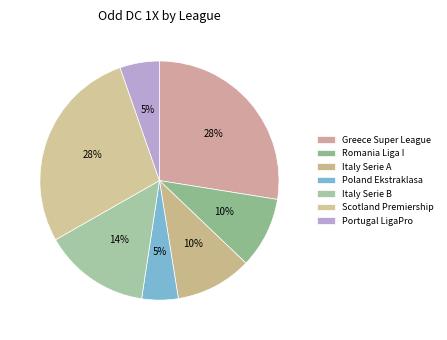

Combined, what portion of the pie is Scotland Premiership and Greece Super League?

57.5%